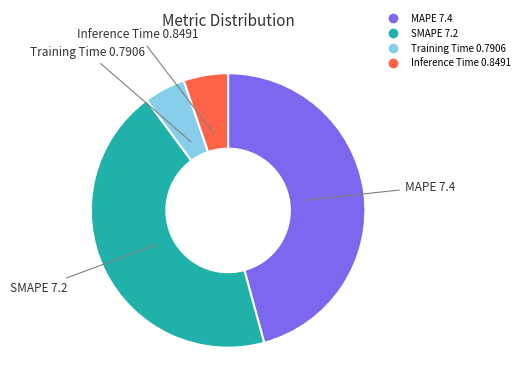

Which category has the biggest portion of the pie?

MAPE